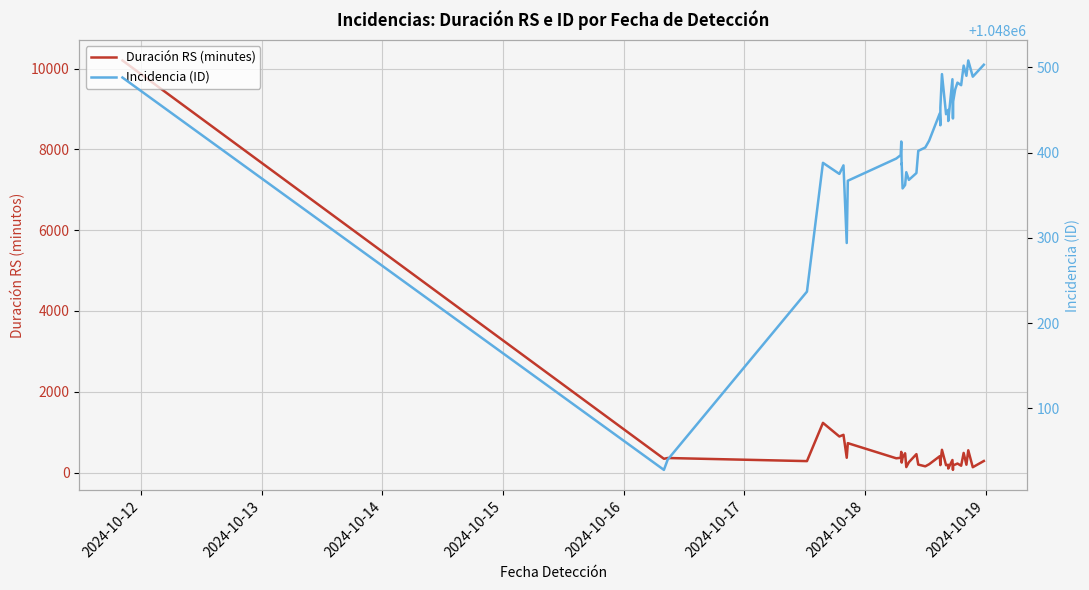

What is the difference between the second highest and second lowest values in the Incidencia (ID) series?

463